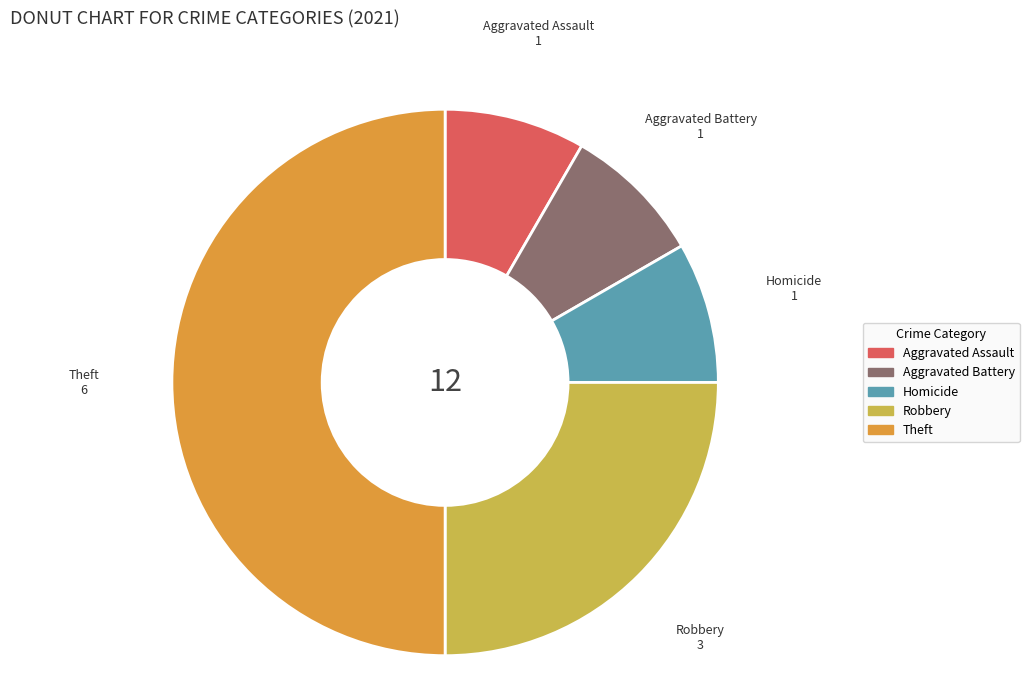

Is Homicide the majority of the pie?

No